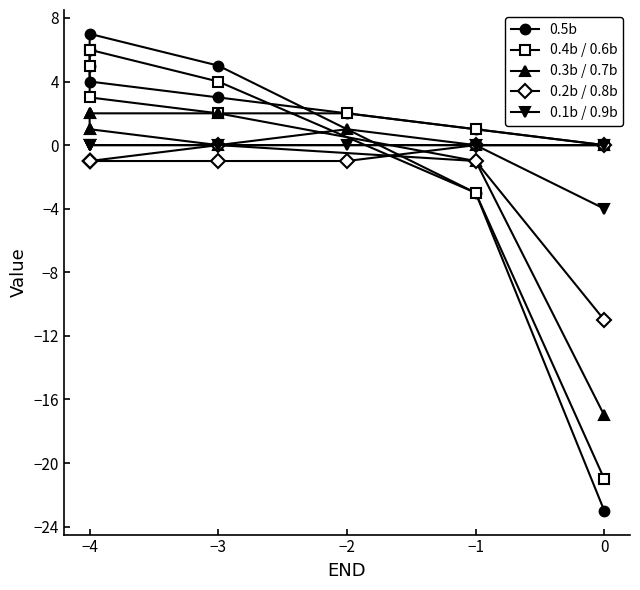

Between 0 and −3, which is larger?

−3